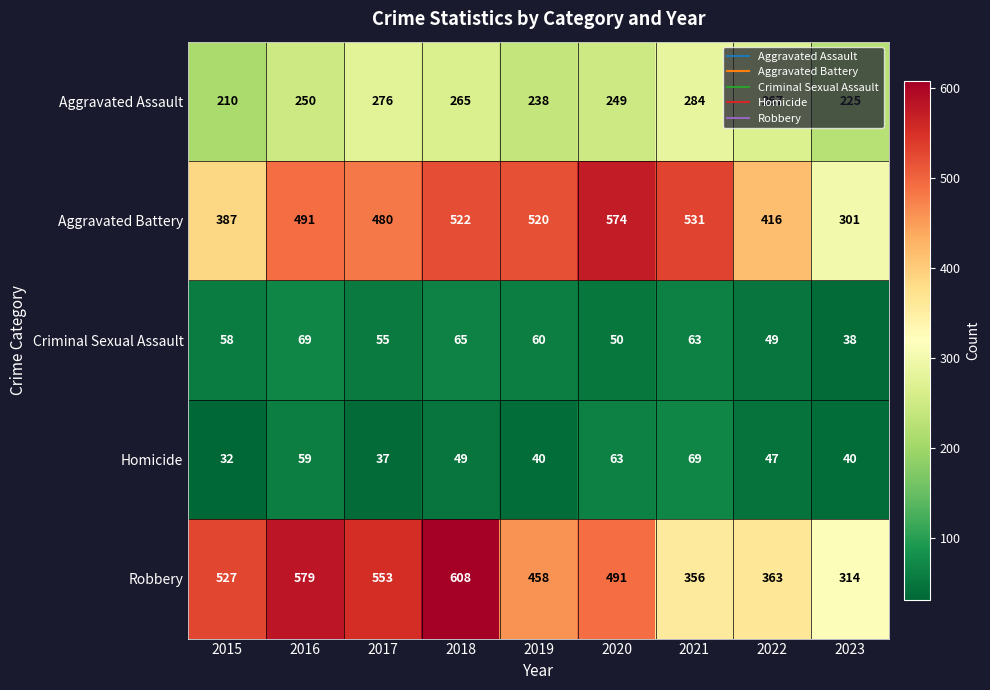

Is it true that Aggravated Battery equals 491 at 2016?

True